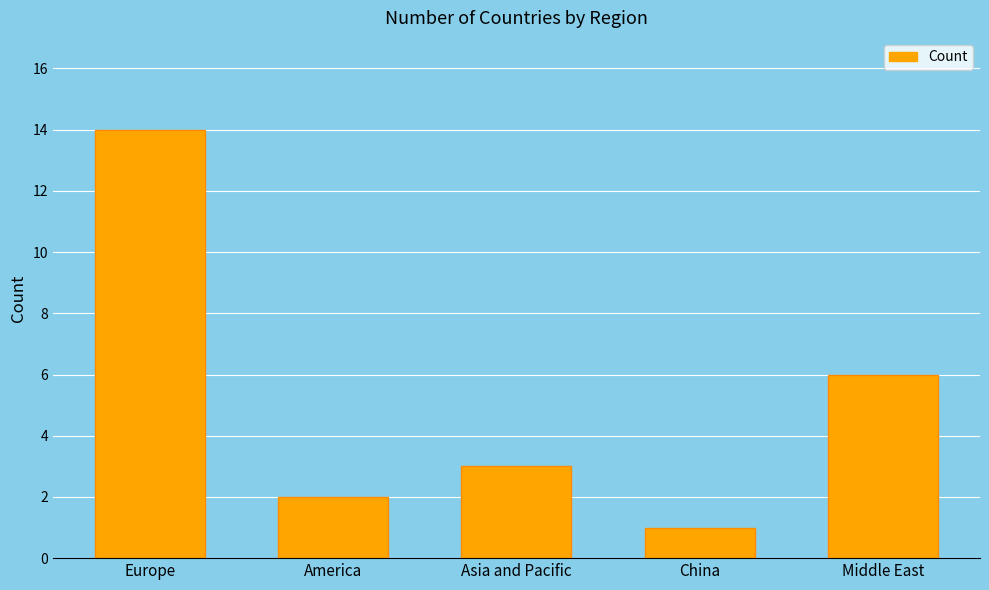

Where is the data nearest to the value 7?

Middle East